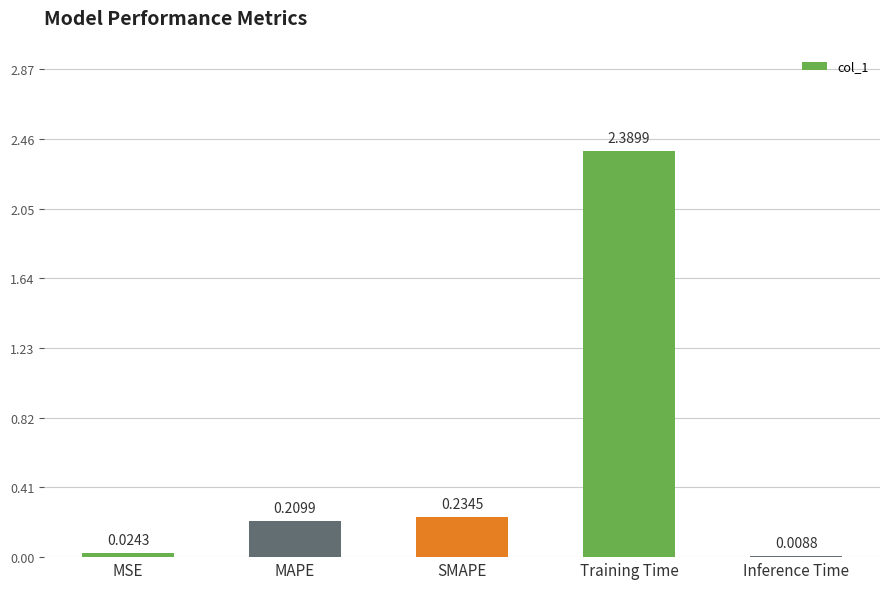

At which label is the value closest to 1?

SMAPE